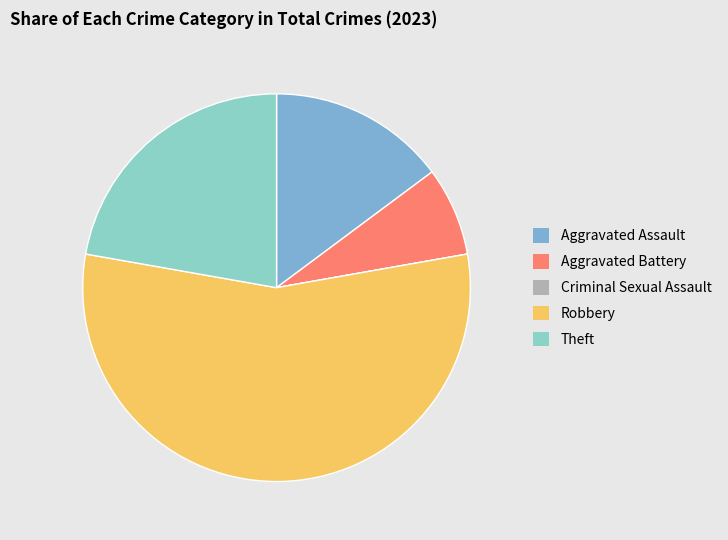

What is the majority slice?

Robbery